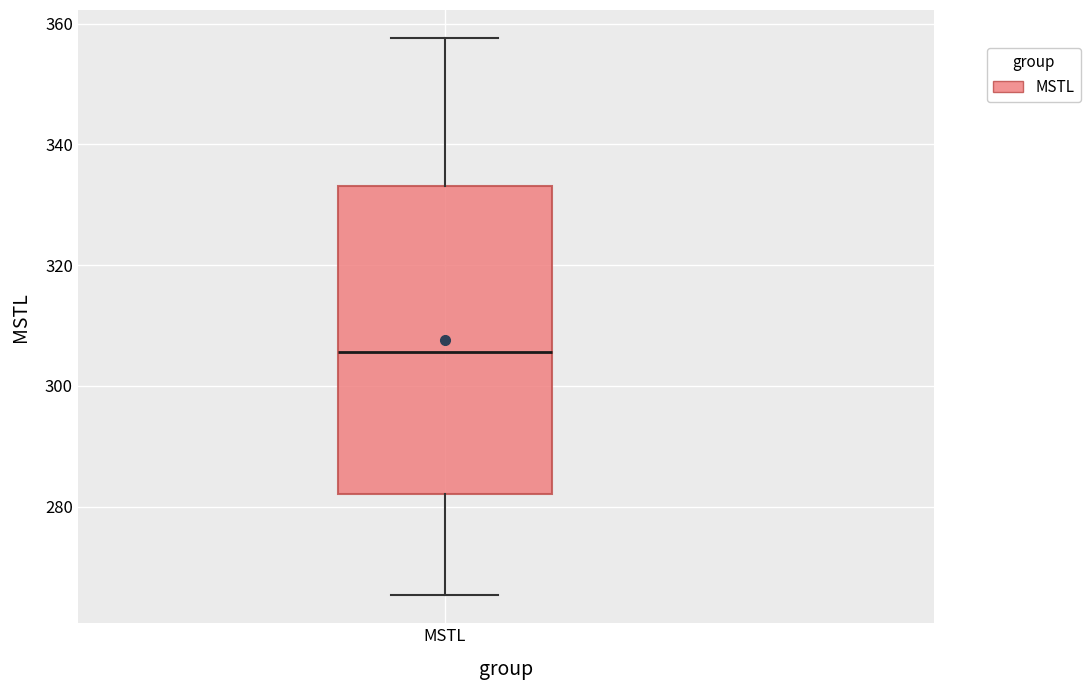

Read this box plot against the y-axis: the position of the median line, the range covered by the box, and the ends of both whiskers. The values are not printed on the chart, so give them approximately, as read against the axis.

median 306, box 282 to 334, whiskers 266 to 358